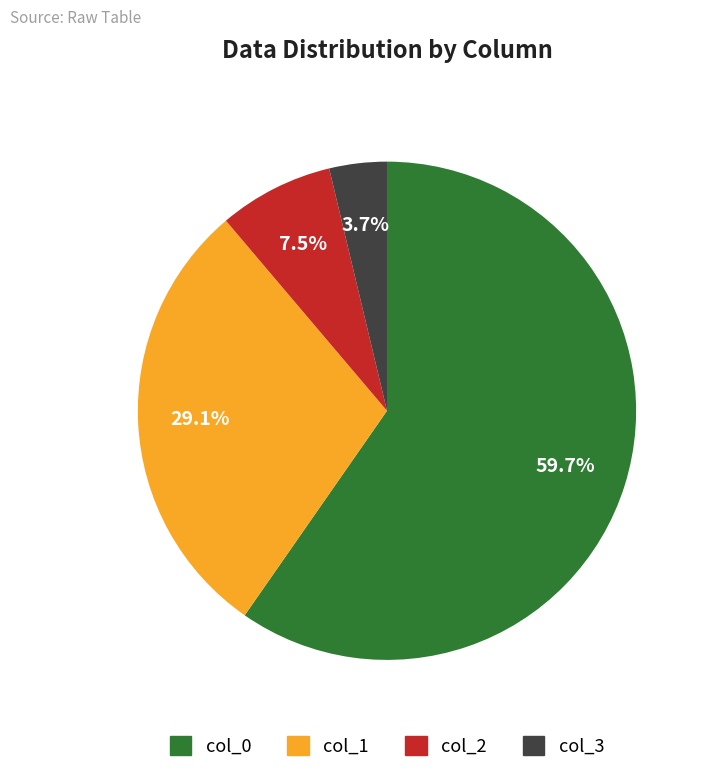

Rank the categories by value from lowest to highest.

col_3, col_2, col_1, col_0